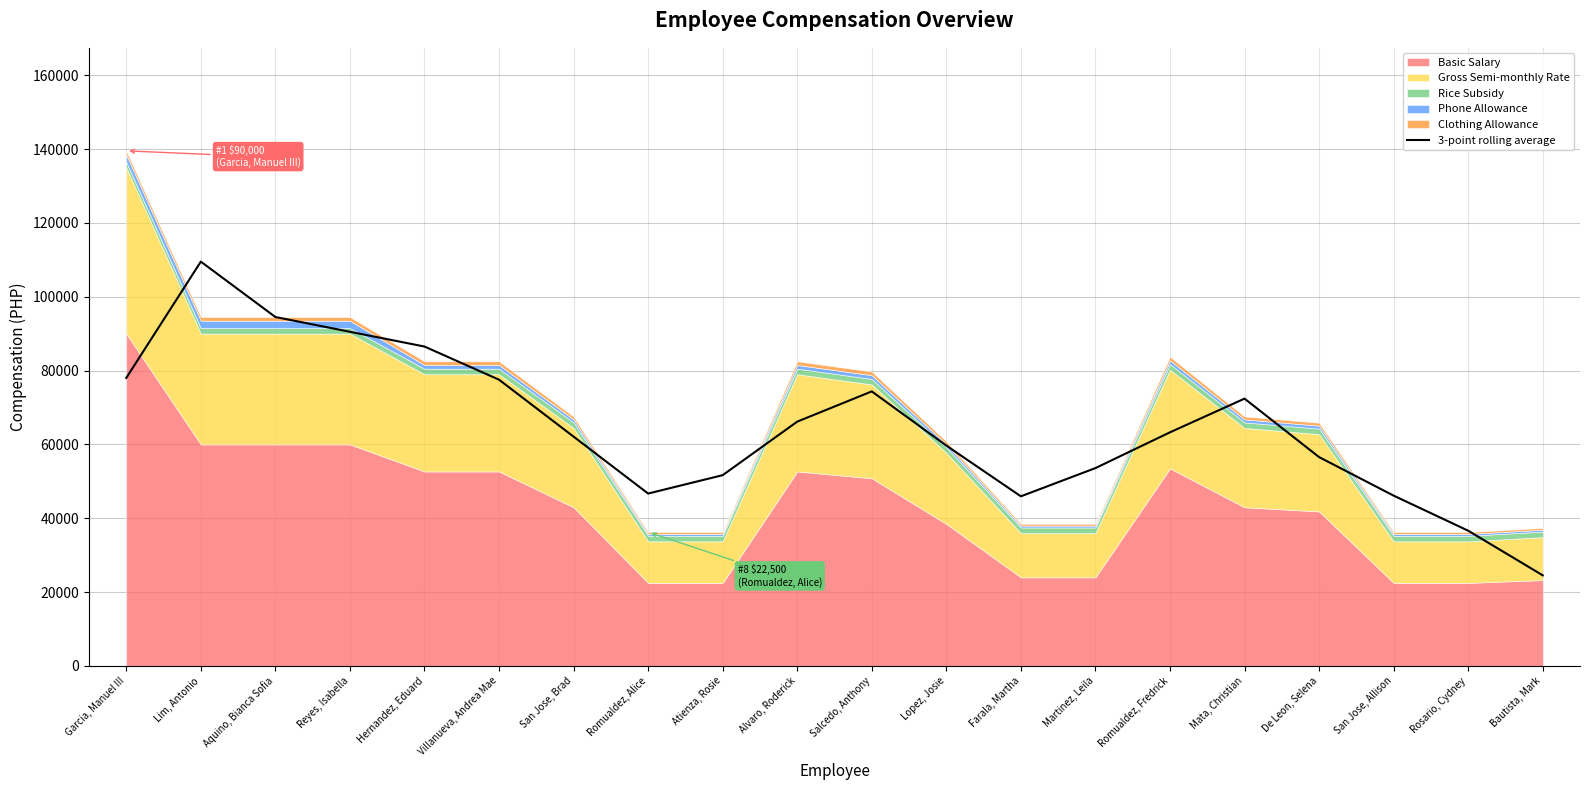

Does the chart have visible grid lines?

Yes